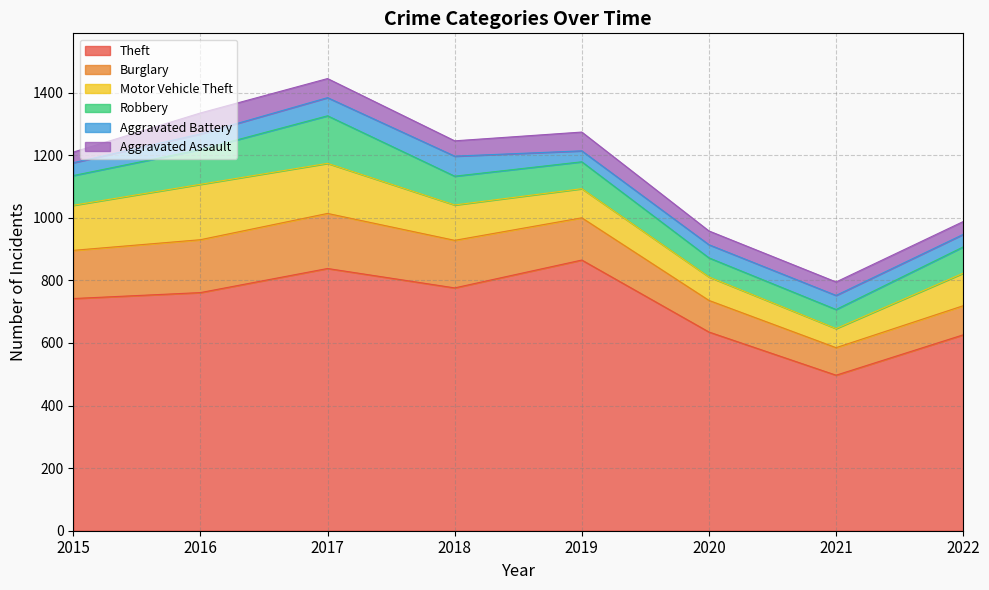

What is the approximate value of Motor Vehicle Theft at 2021, to the nearest 5?

60